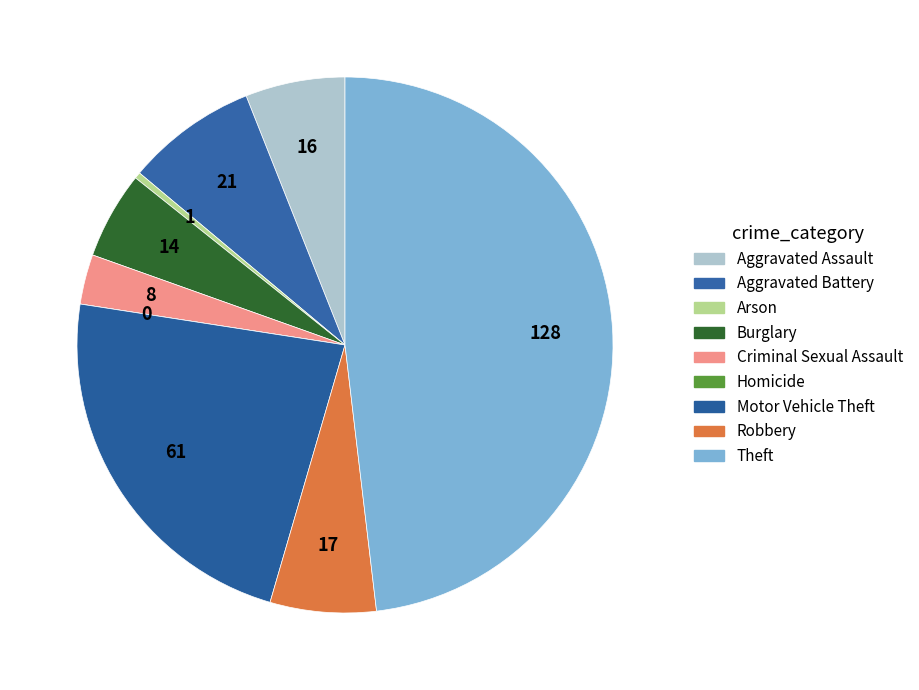

The Theft slice represents 48% of the pie. True or false?

True